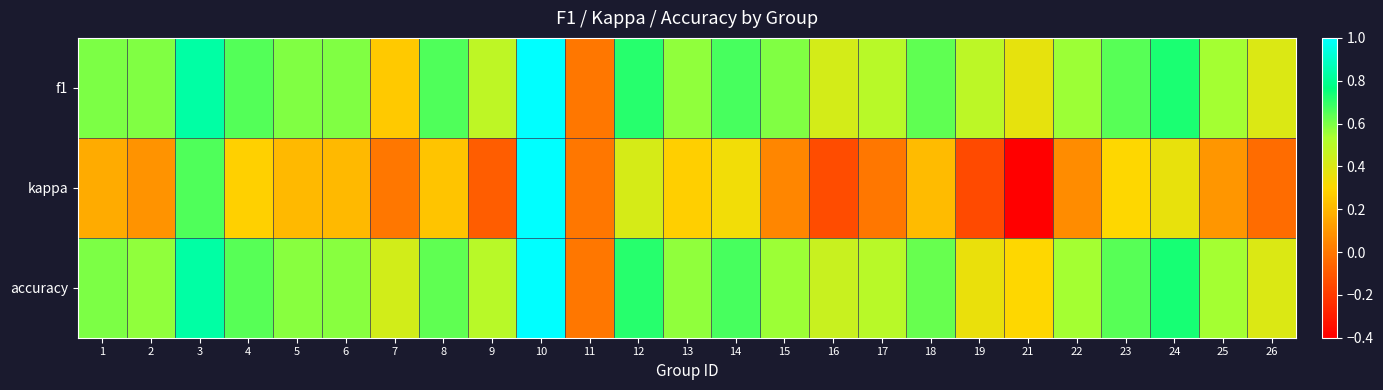

Which label corresponds to the smallest value in the chart?

21